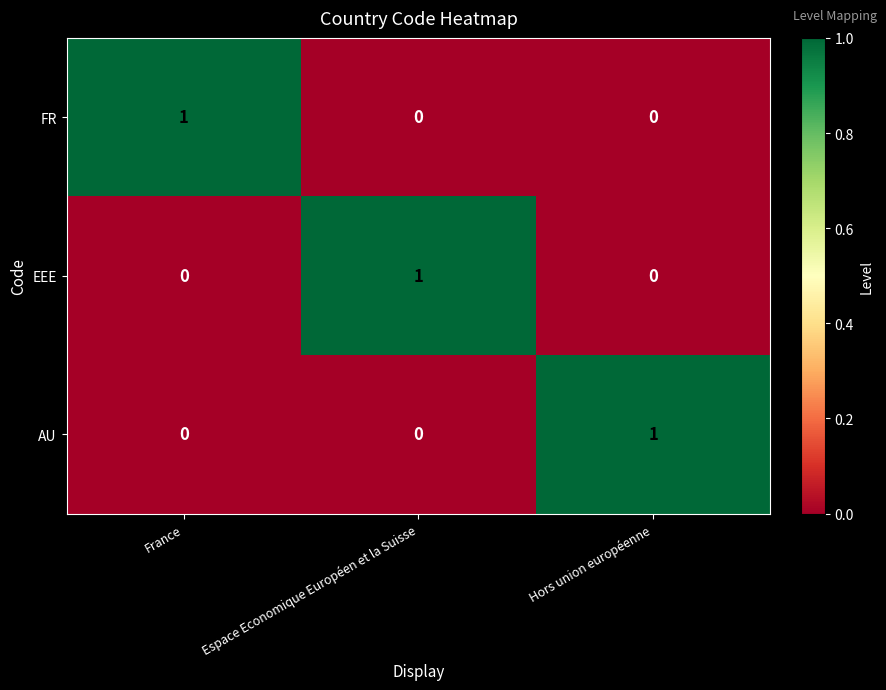

Reading left to right, extract all data points from this chart.

FR: 1	0	0
EEE: 0	1	0
AU: 0	0	1